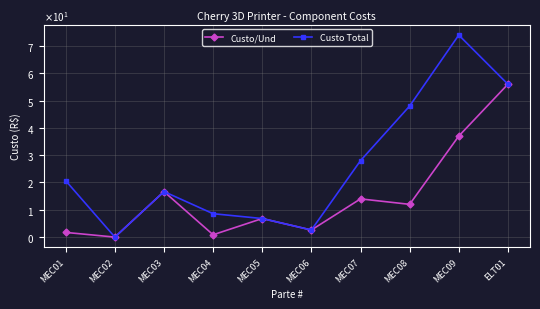

Is this an area chart (filled region under the line)?

No